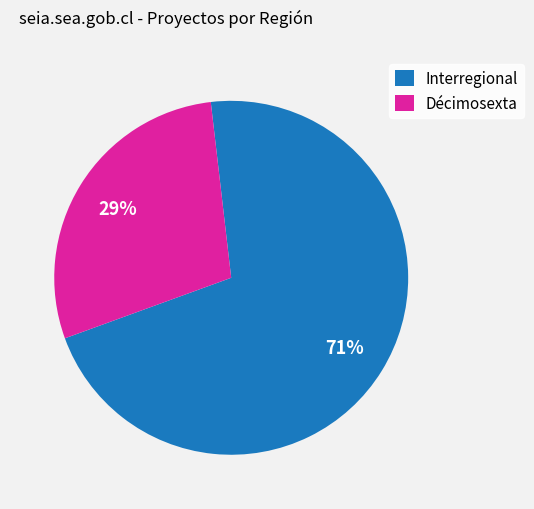

Combined, do Interregional and Décimosexta account for over 50%?

Yes